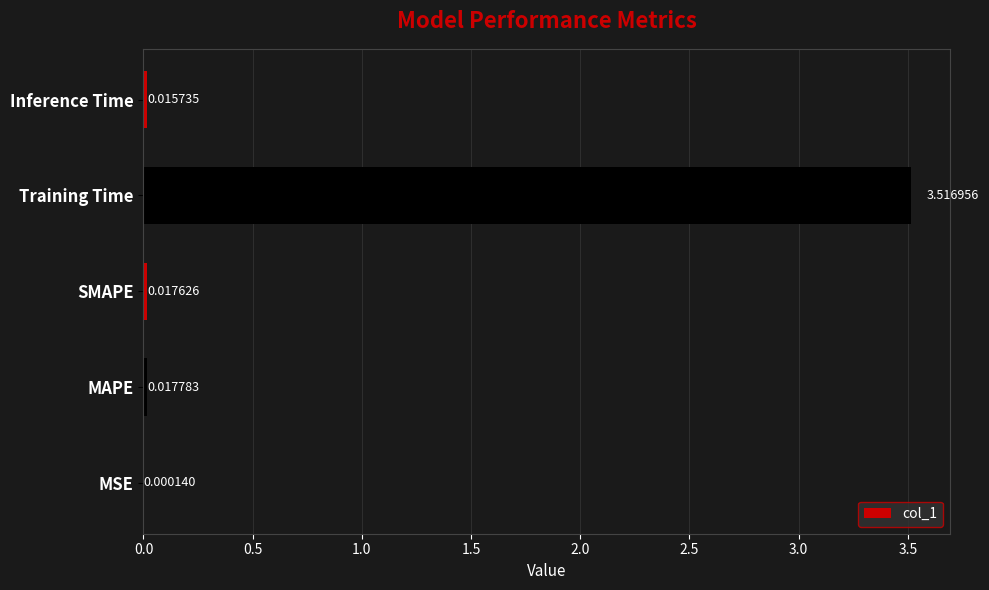

What is the change in value from Training Time to Inference Time?

-3.5